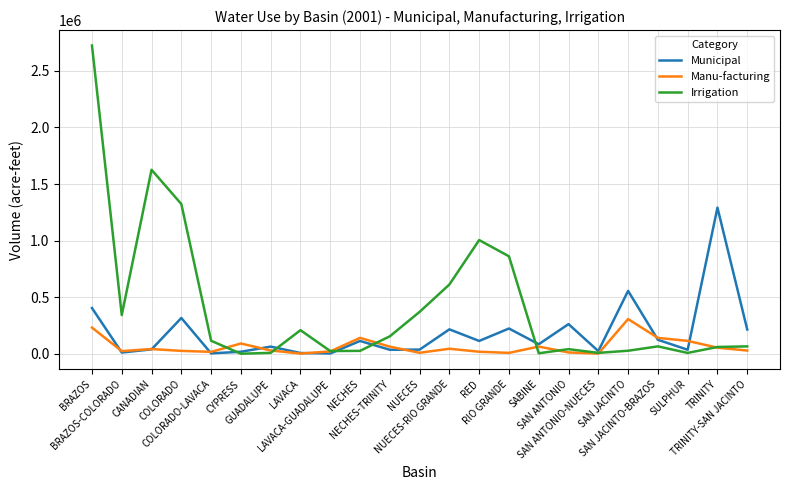

What is the sum of the Irrigation values at NECHES and NUECES?

396020